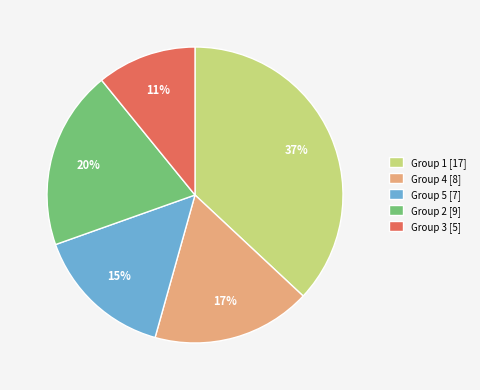

Which slice is the smallest?

Group 3 [5]